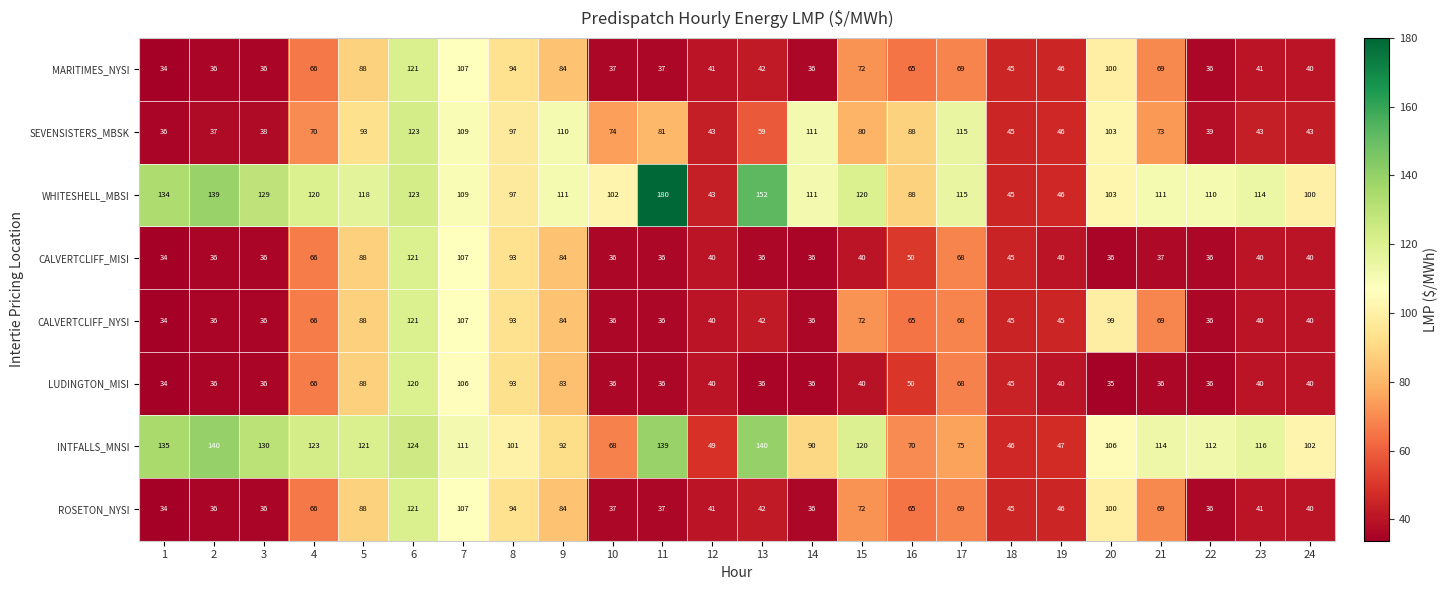

Which category has the highest value across all series?

11